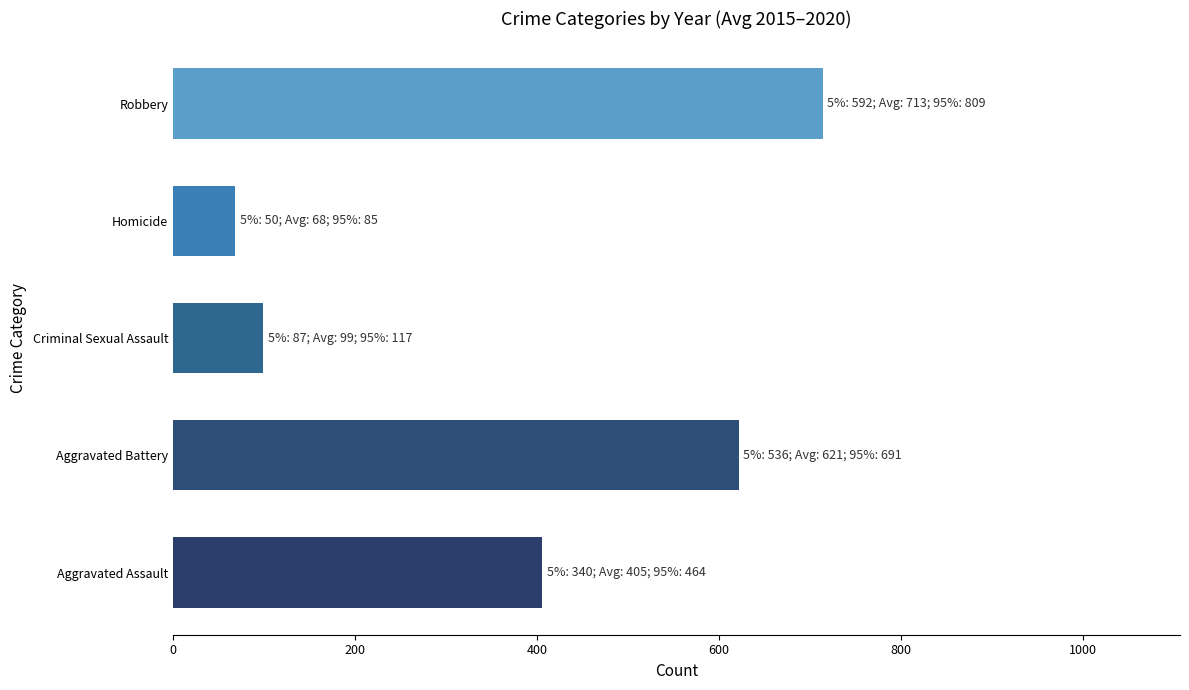

How many distinct data groups are displayed?

1